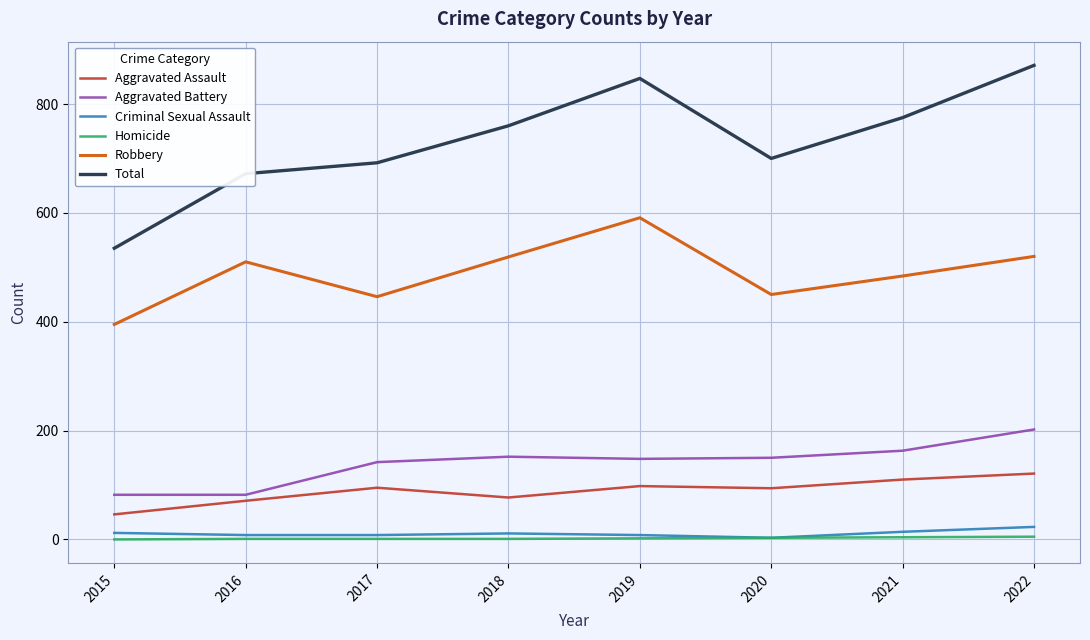

Is the value of Aggravated Battery at 2019 greater than the value of Robbery at 2020?

No